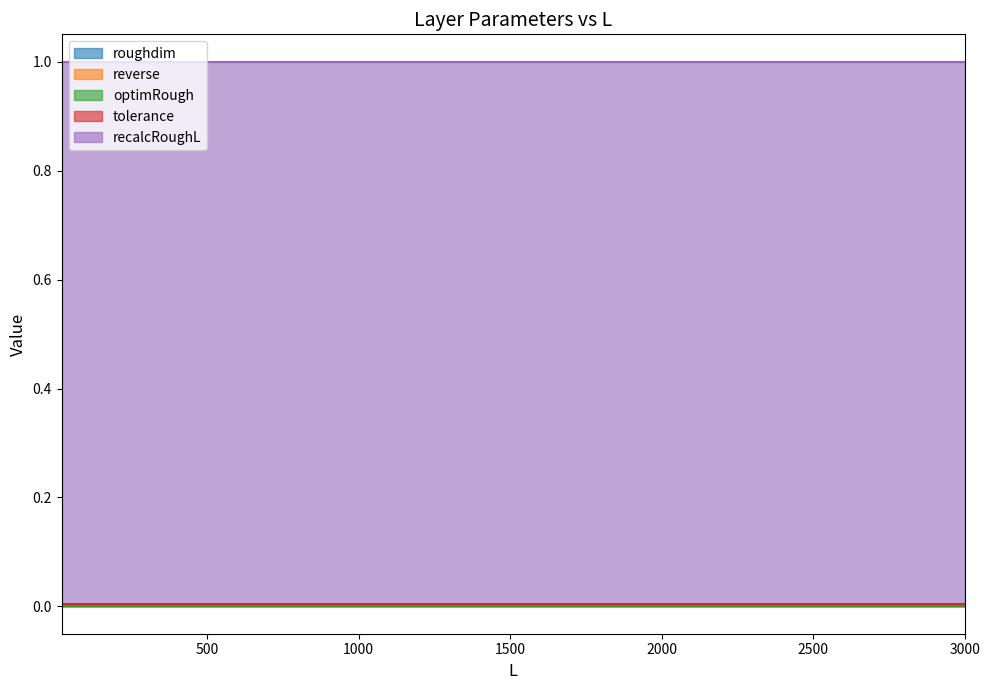

Reading left to right, extract all data points from this chart.

roughdim: 0.0	0.0	0.0	0.0	0.0	0.0	0.0	0.0	0.0	0.0	0.0	0.0	0.0
reverse: 0.0	0.0	0.0	0.0	0.0	0.0	0.0	0.0	0.0	0.0	0.0	0.0	0.0
optimRough: 0.0	0.0	0.0	0.0	0.0	0.0	0.0	0.0	0.0	0.0	0.0	0.0	0.0
tolerance: 0.0	0.0	0.0	0.0	0.0	0.0	0.0	0.0	0.0	0.0	0.0	0.0	0.0
recalcRoughL: 1.0	1.0	1.0	1.0	1.0	1.0	1.0	1.0	1.0	1.0	1.0	1.0	1.0